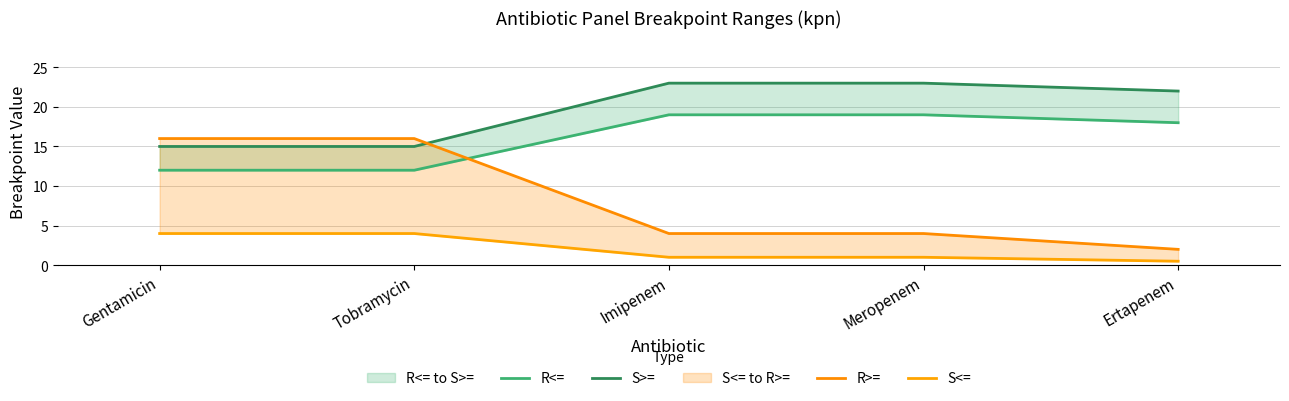

True or false: S>= has a value of 15.0 at Gentamicin.

True